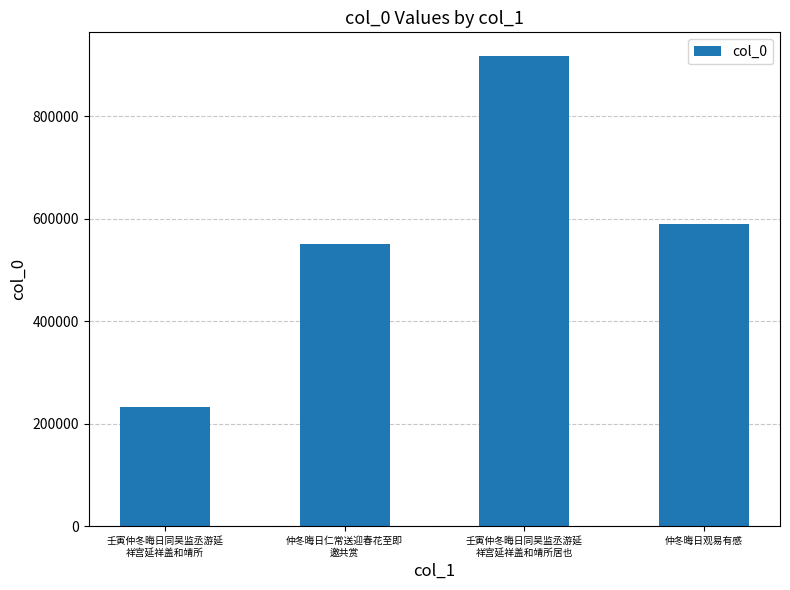

List the labels in order of value, smallest first.

壬寅仲冬晦日同吴监丞游延
祥宫延祥盖和靖所, 仲冬晦日仁常送迎春花至即
邀共赏, 仲冬晦日观易有感, 壬寅仲冬晦日同吴监丞游延
祥宫延祥盖和靖所居也